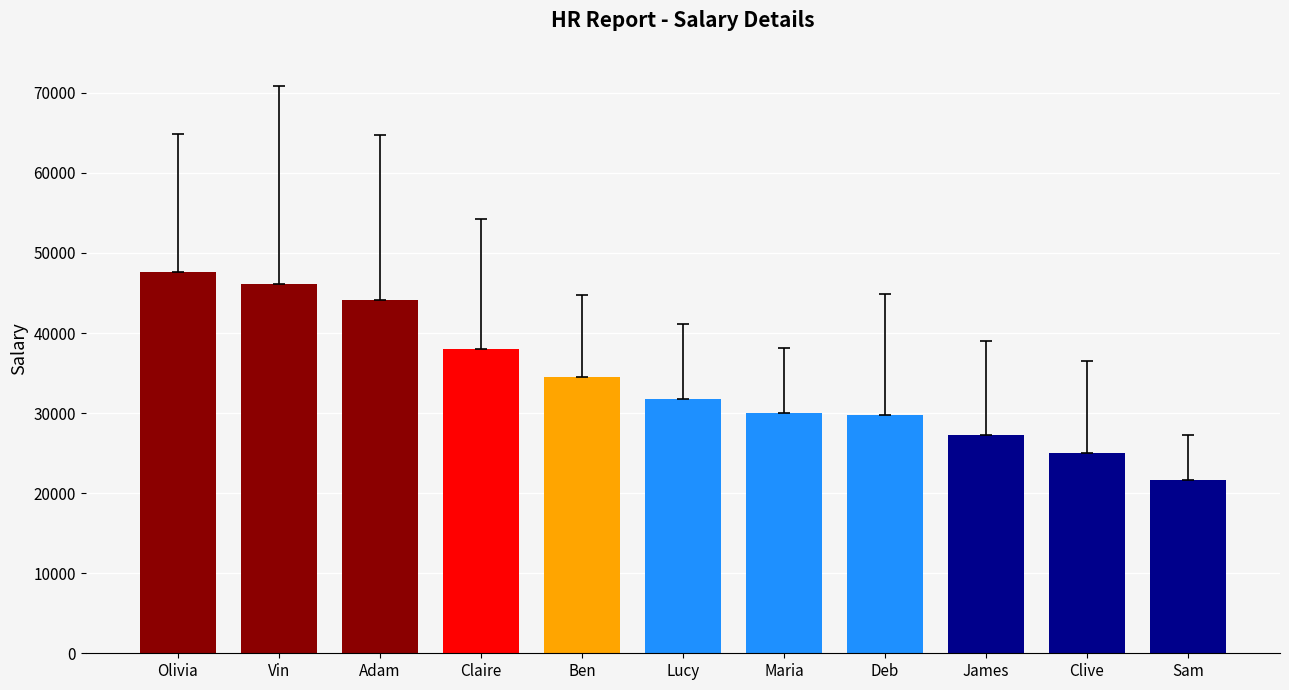

What is the difference between the maximum and minimum values?

25888